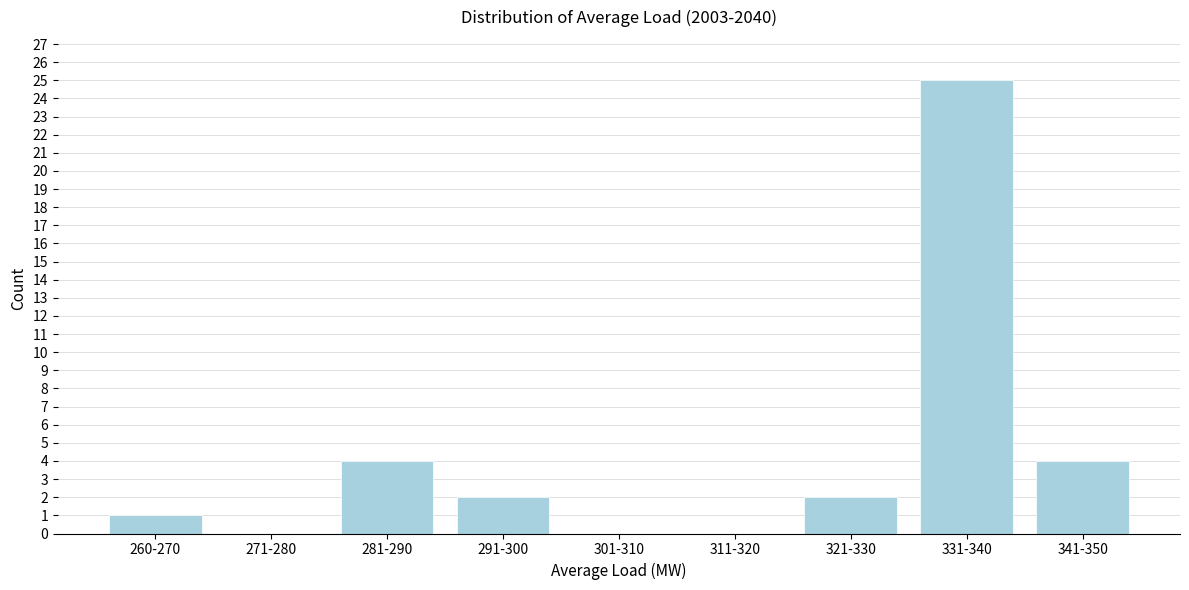

Reading left to right, extract all data points from this chart.

260-270=1	271-280=0	281-290=4	291-300=2	301-310=0	311-320=0	321-330=2	331-340=25	341-350=4